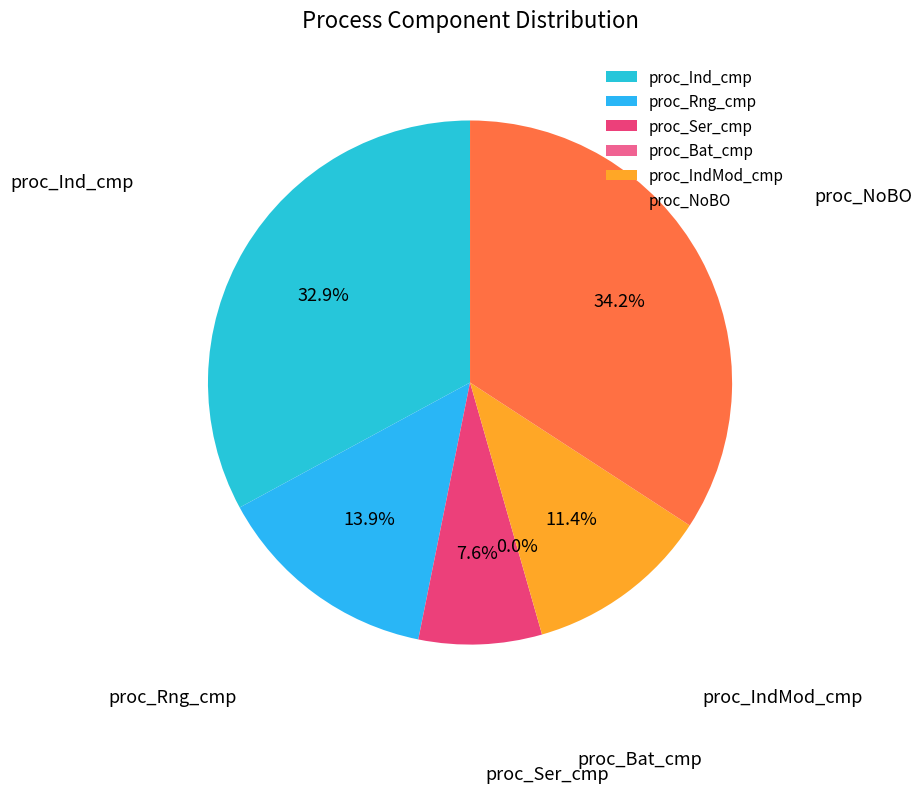

To the nearest percent, what portion does proc_NoBO represent?

34%